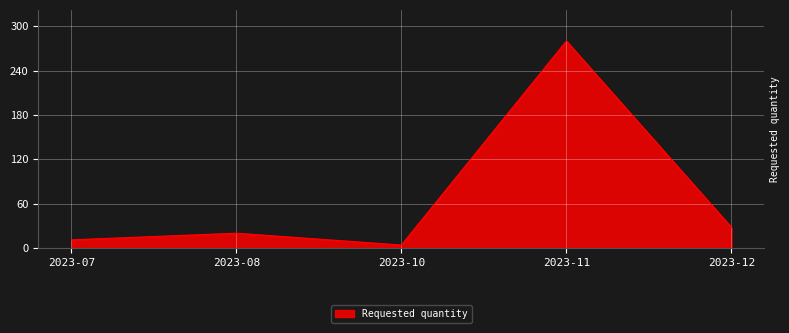

How many lines are shown in the chart?

1